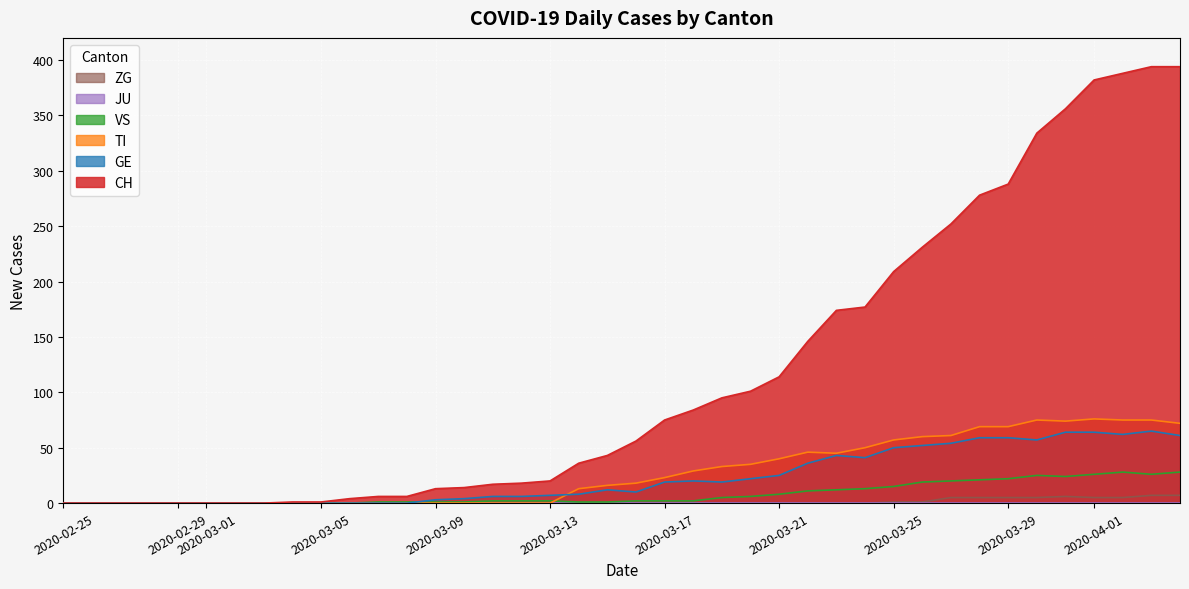

What is the spread (max minus min) of values at 2020-03-30?

329